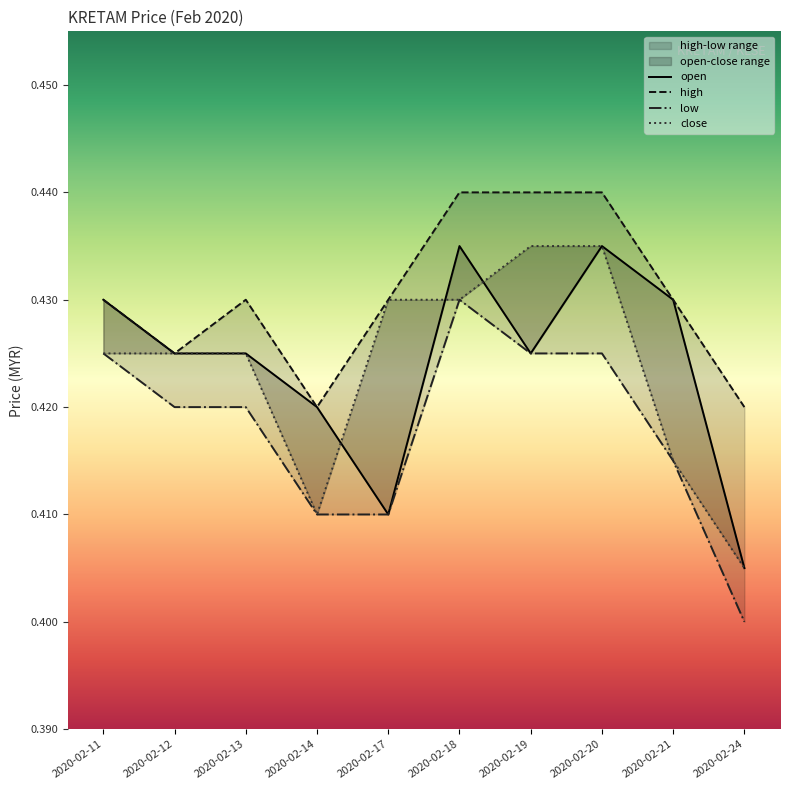

The value of close at 2020-02-24 is 0.6. True or false?

False